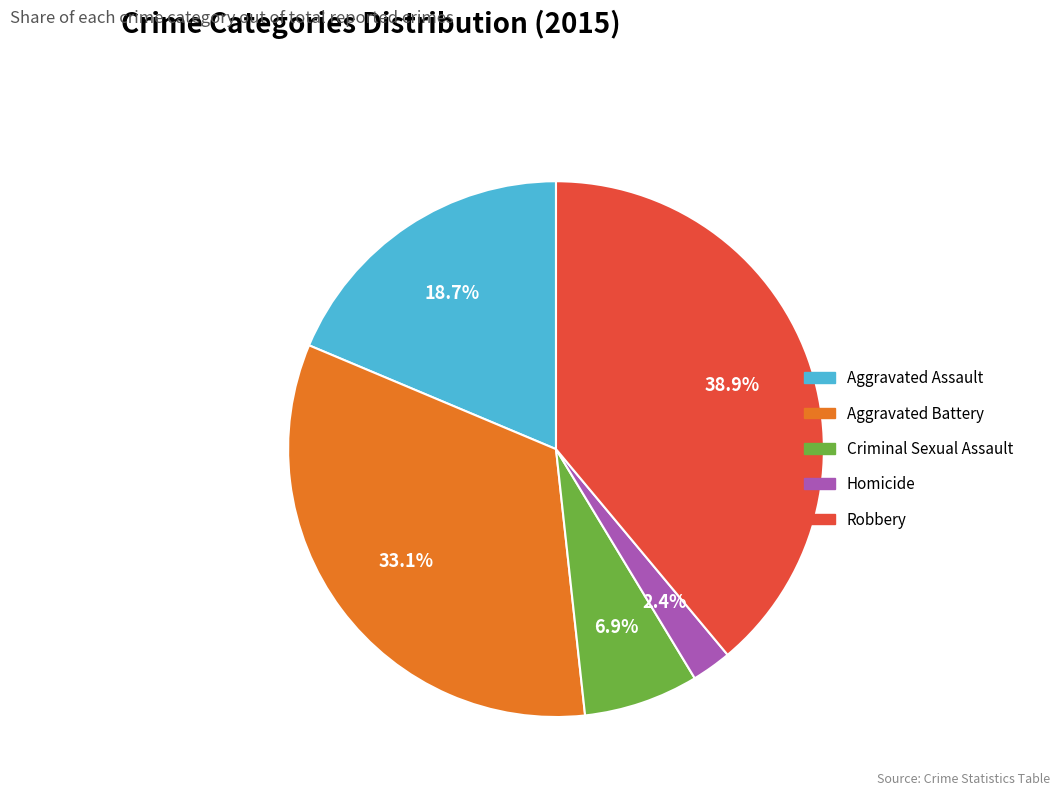

What portion of the pie excludes Criminal Sexual Assault?

93.1%